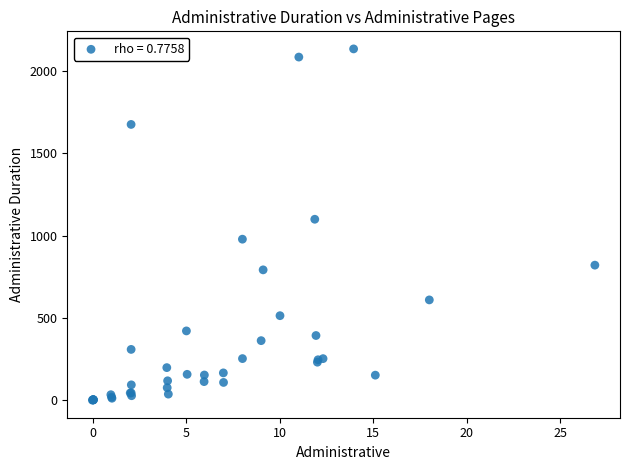

What Y value in the scatter plot is closest to 1066?

1098.9